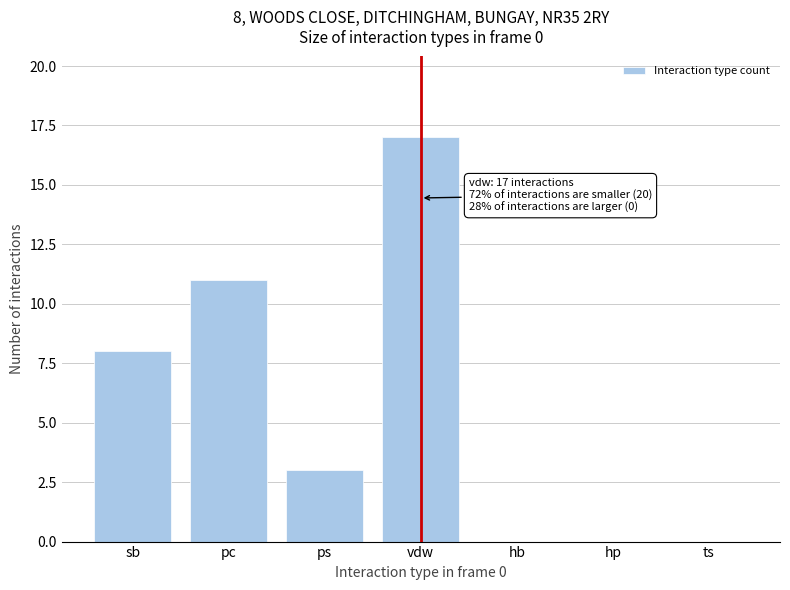

Reading left to right, list all the values displayed in this chart.

sb=8	pc=11	ps=3	vdw=17	hb=0	hp=0	ts=0